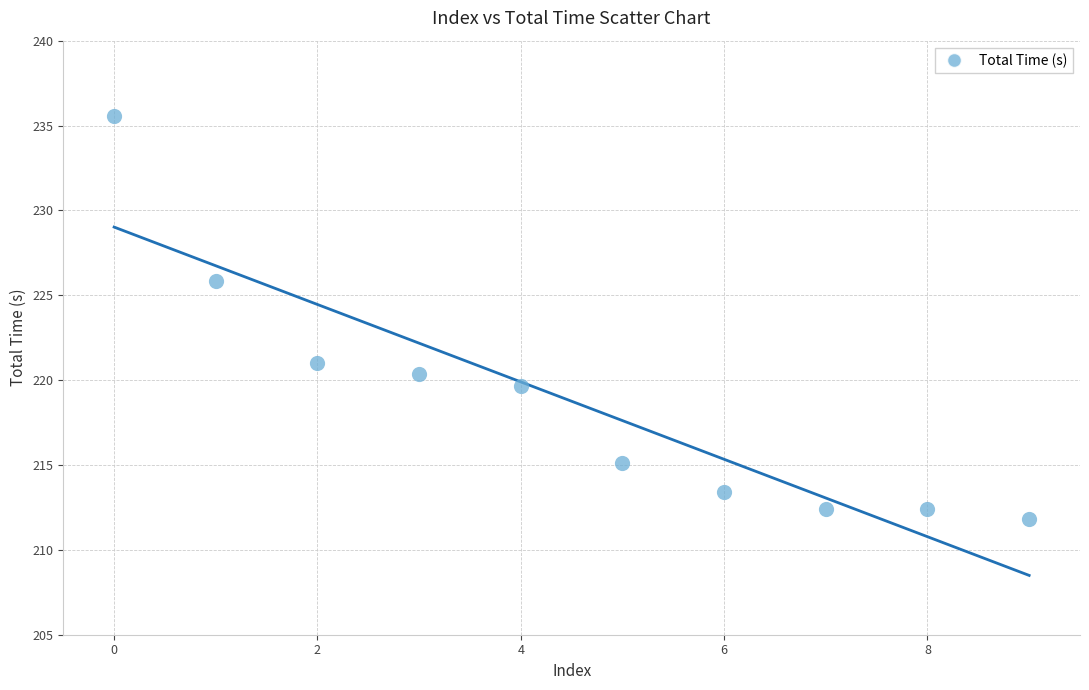

What is the range of Y values (max minus min)?

23.7